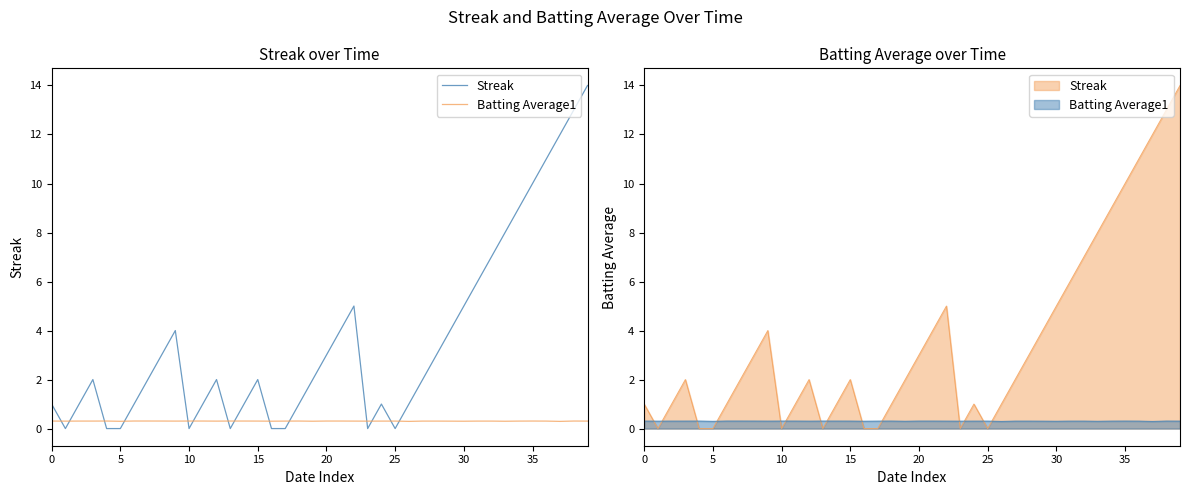

Rank the series by their maximum value, from lowest to highest.

Batting Average1, Streak